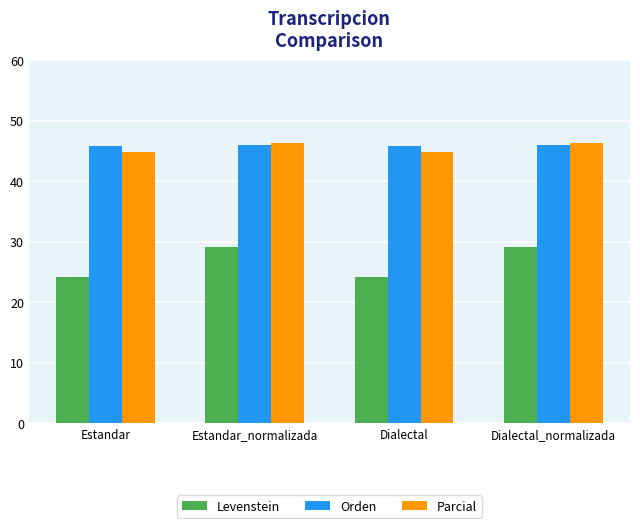

What is the greatest value displayed?

46.3